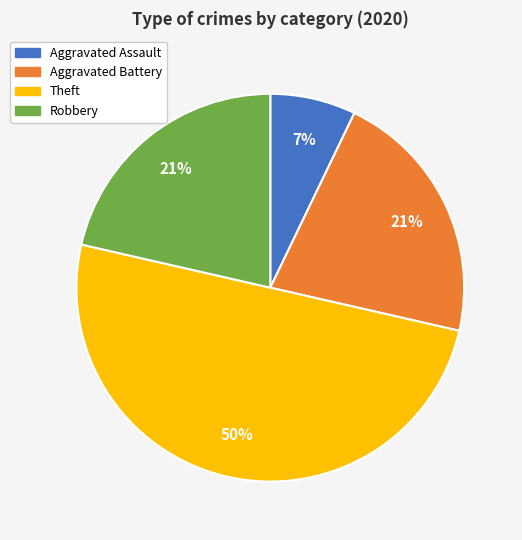

What is the ratio of the value at Robbery to the value at Theft?

0.4